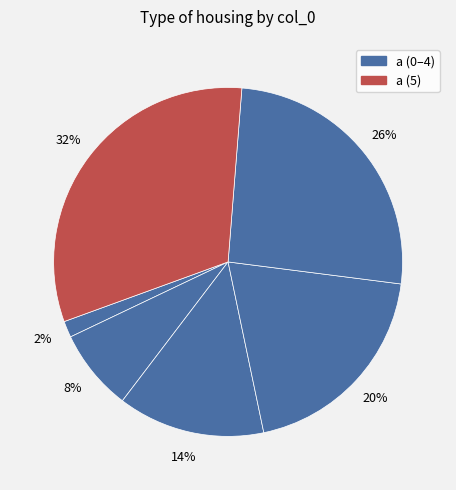

How many slices are in this pie chart?

6